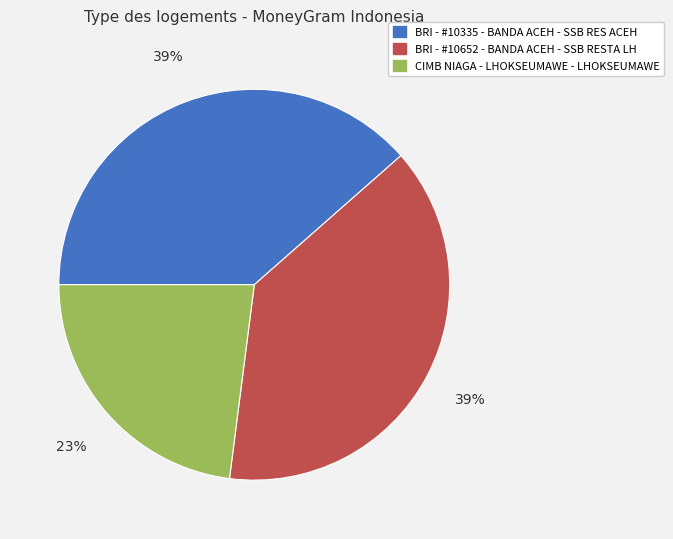

Approximately how many times larger is the value at CIMB NIAGA - LHOKSEUMAWE - LHOKSEUMAWE compared to BRI - #10335 - BANDA ACEH - SSB RES ACEH?

0.6